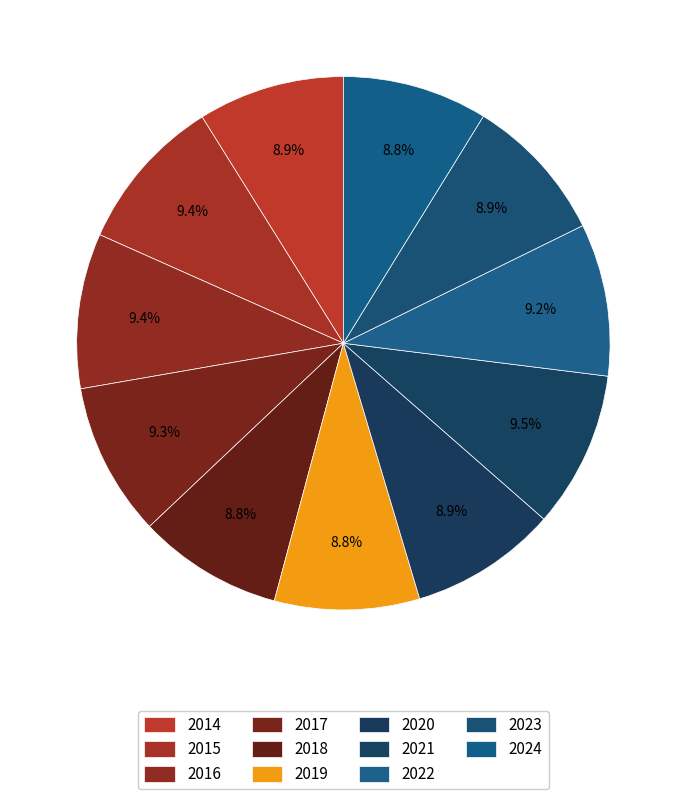

How many slices are in this pie chart?

11